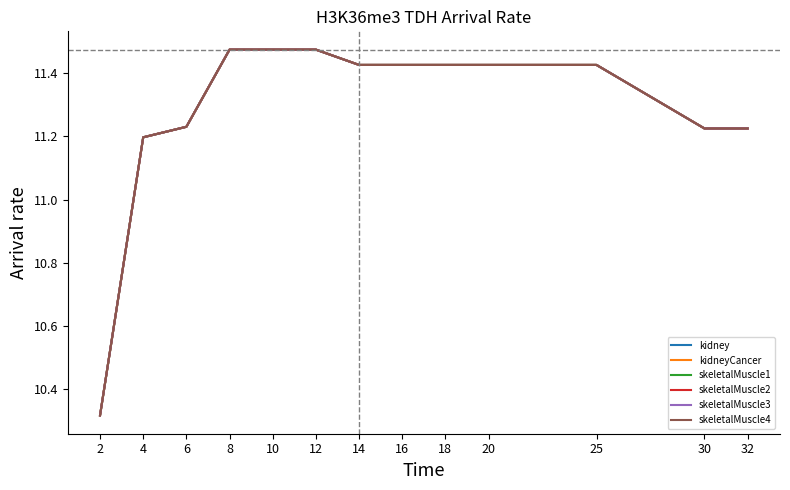

At which label is skeletalMuscle2 closest to 10?

2